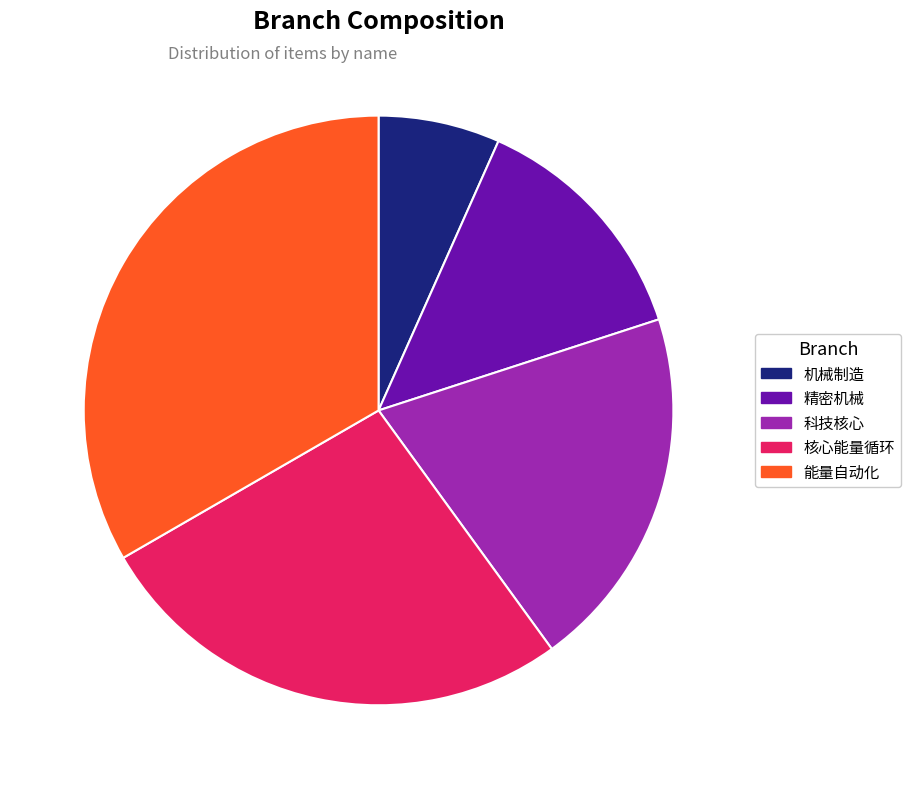

What is the largest slice in the pie chart?

能量自动化